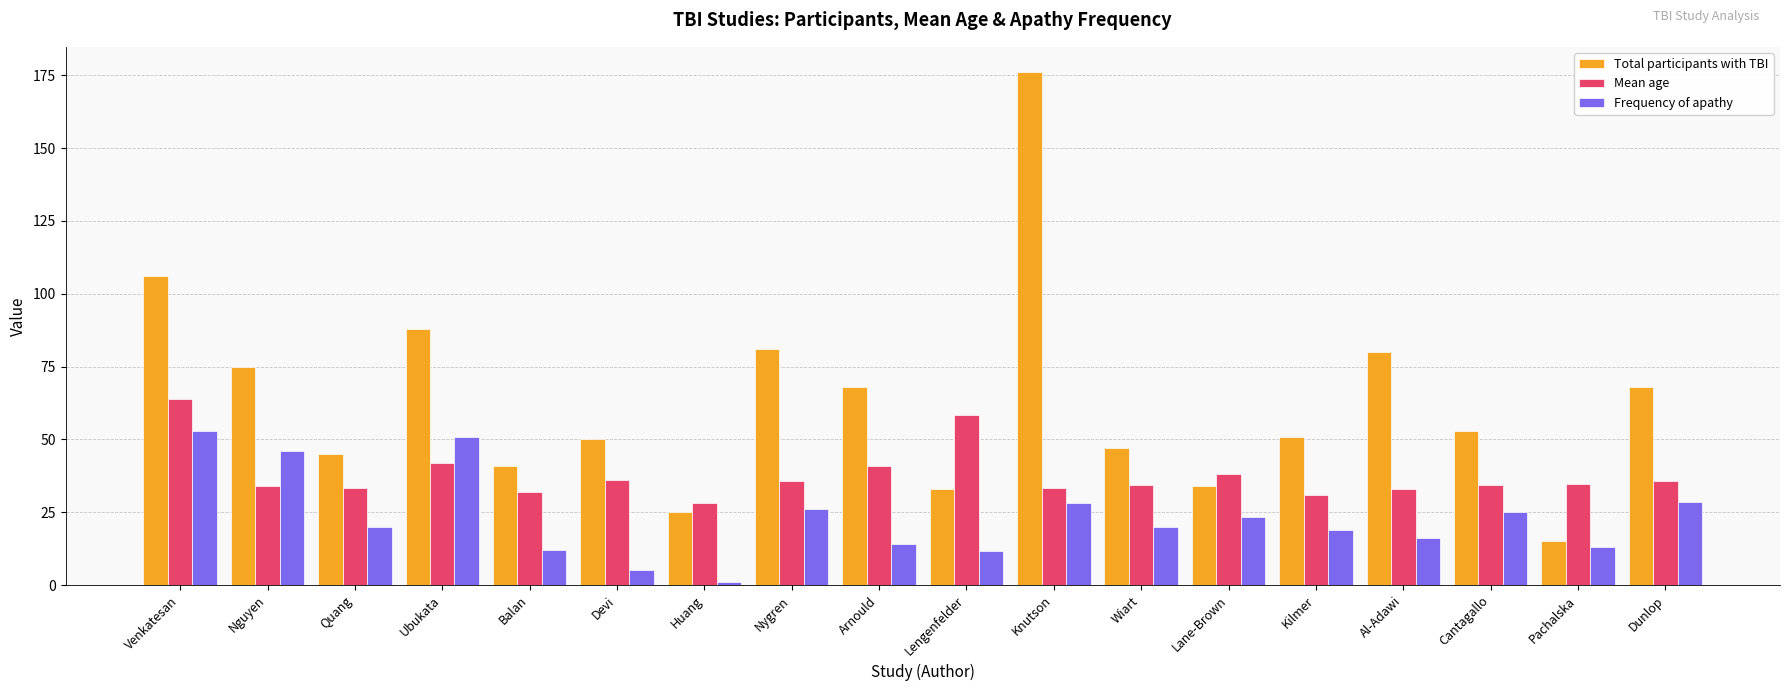

Count the number of data series in this chart.

3